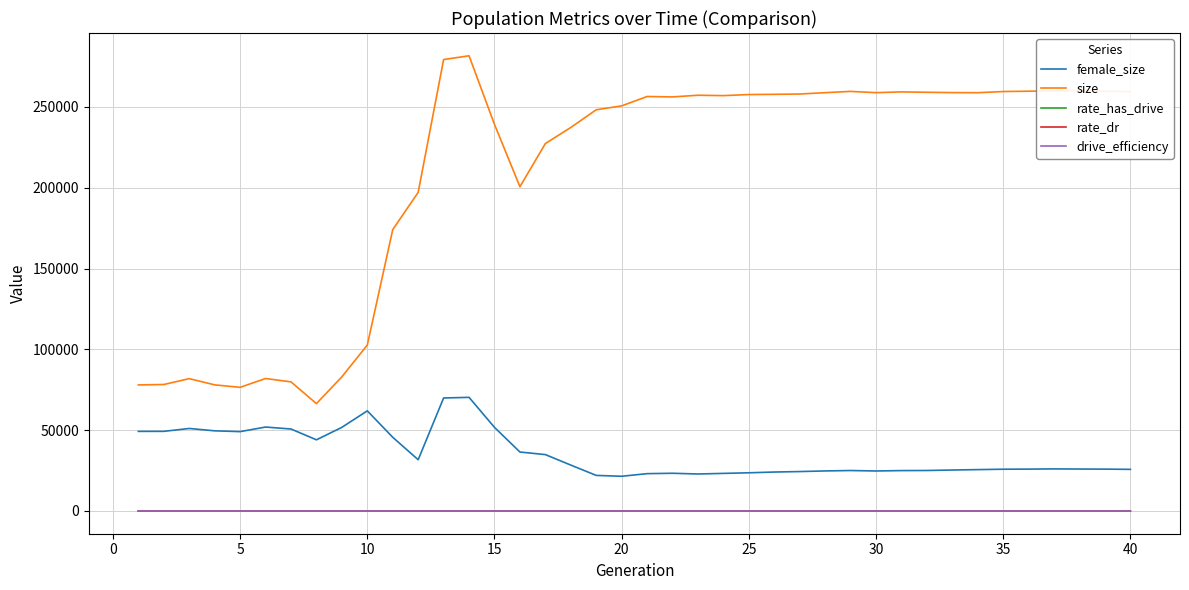

What is the difference between the maximum and minimum values in the size series?

215228.0